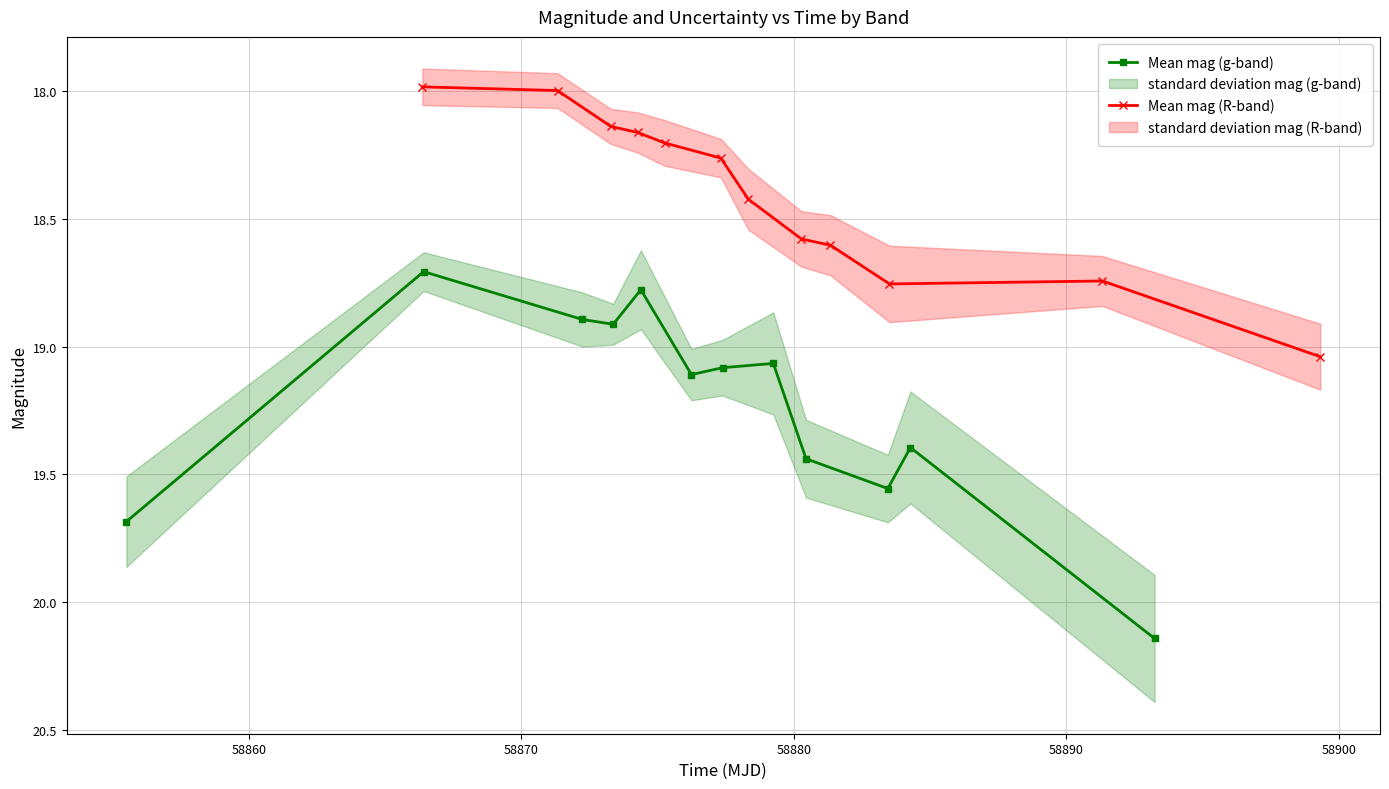

What is the value of the Mean mag (g-band) point at the 4th from the left?

18.9